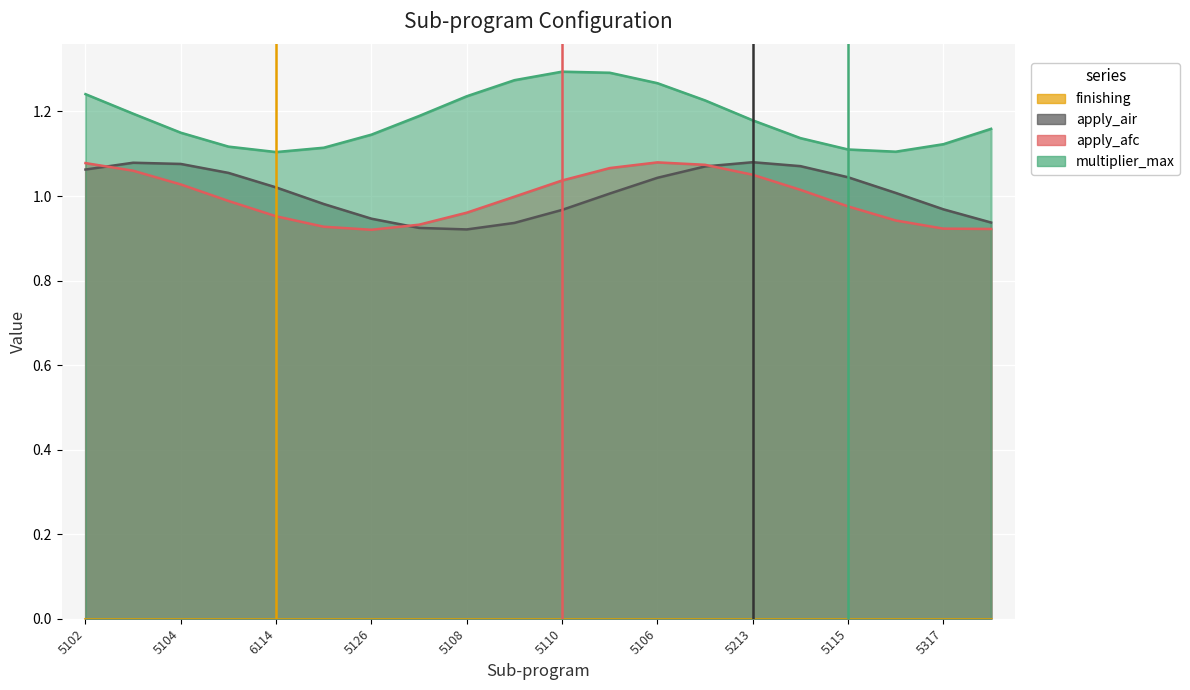

What position from the right is 5103?

19